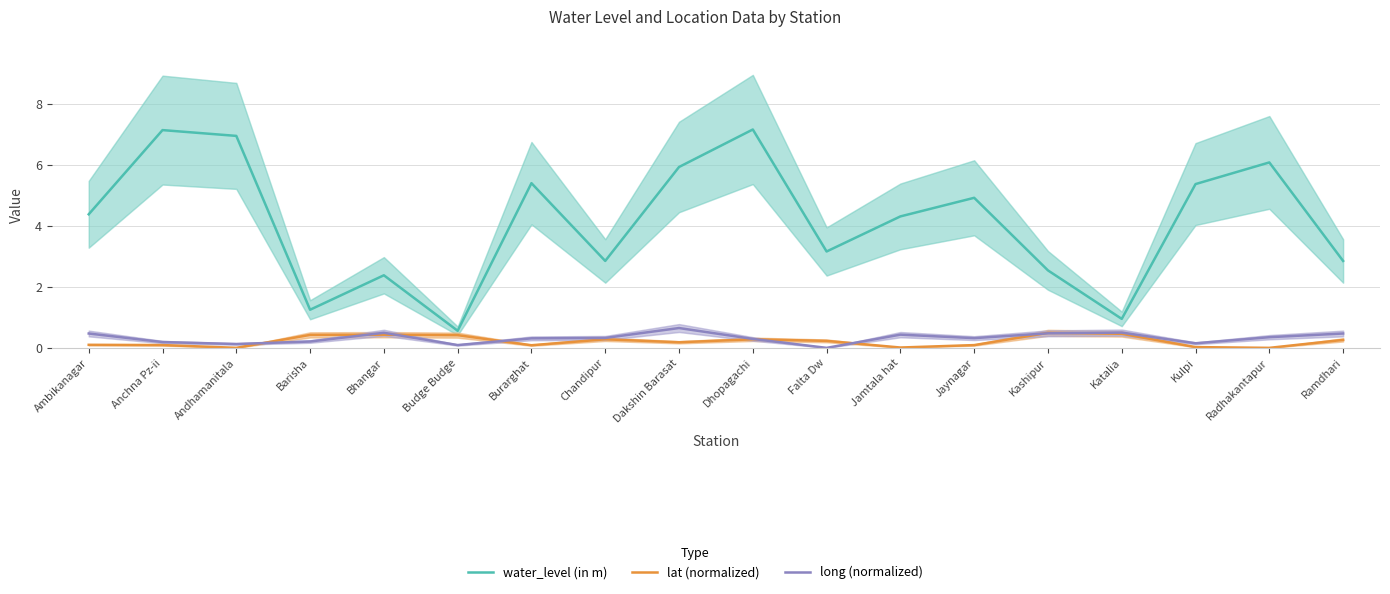

Which series has the widest spread of values?

water_level (in m)